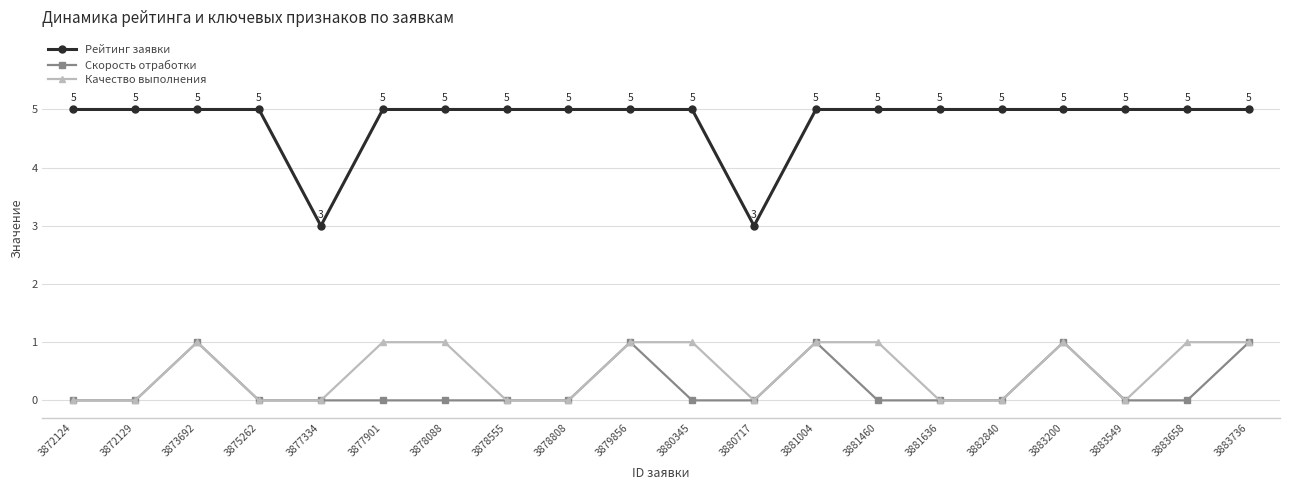

True or false: Рейтинг заявки has a value of 1 at 3877334.

False